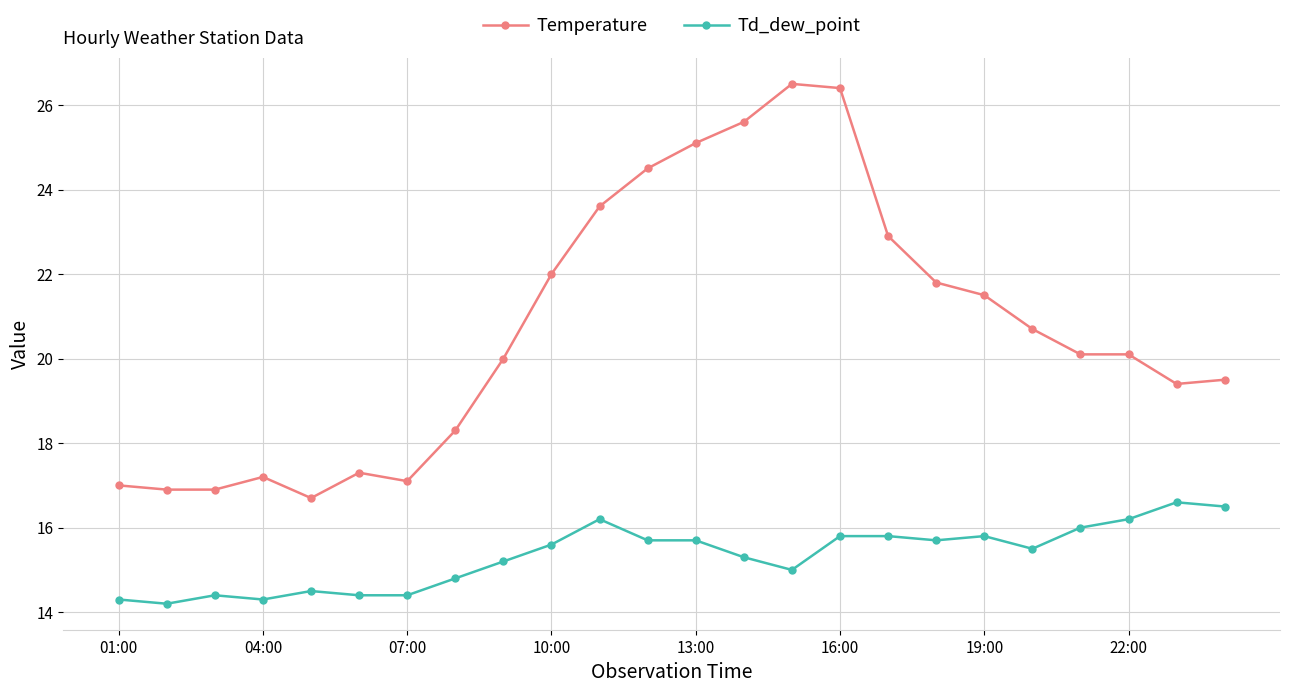

Which series has the largest total across all categories?

Temperature